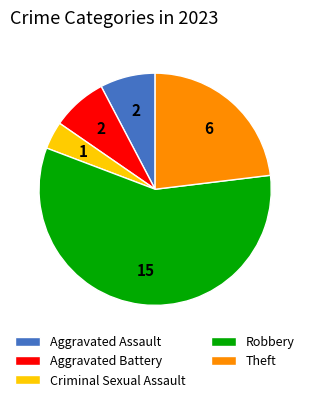

Count the number of slices in the pie.

5